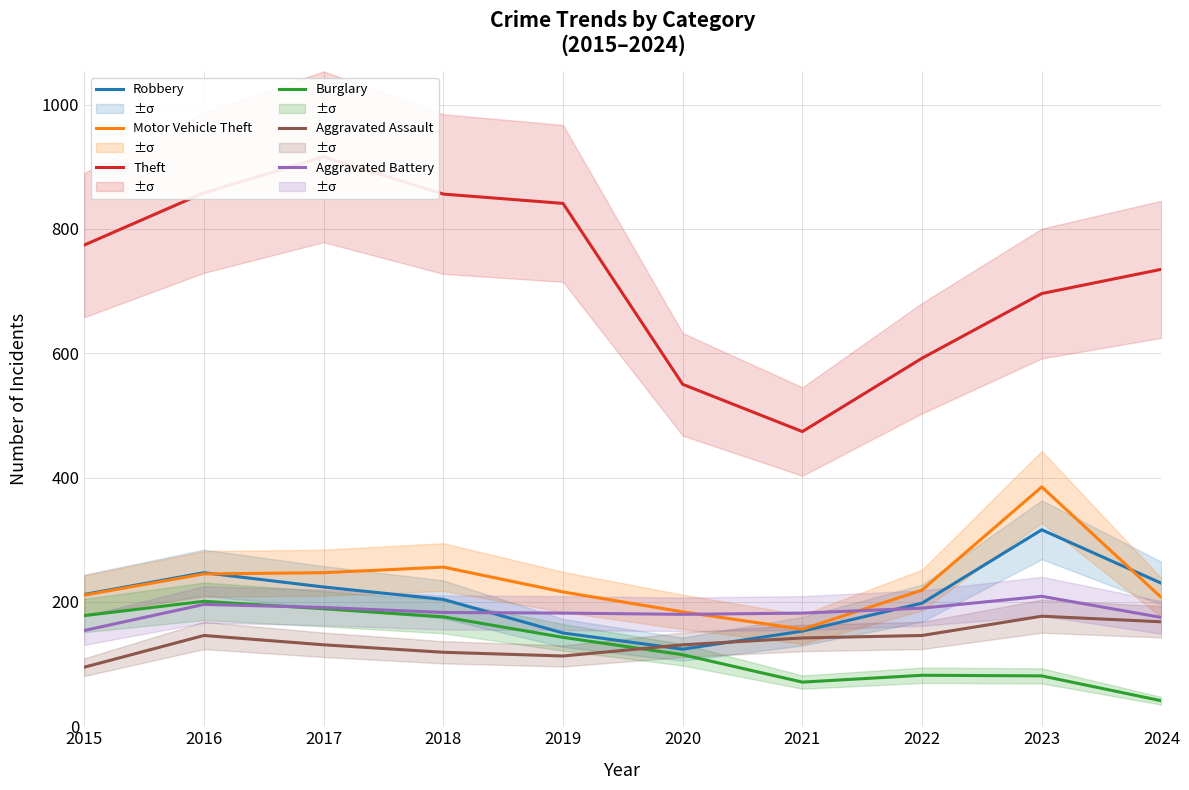

Between 2017 and 2022, which series saw the biggest shift?

Theft